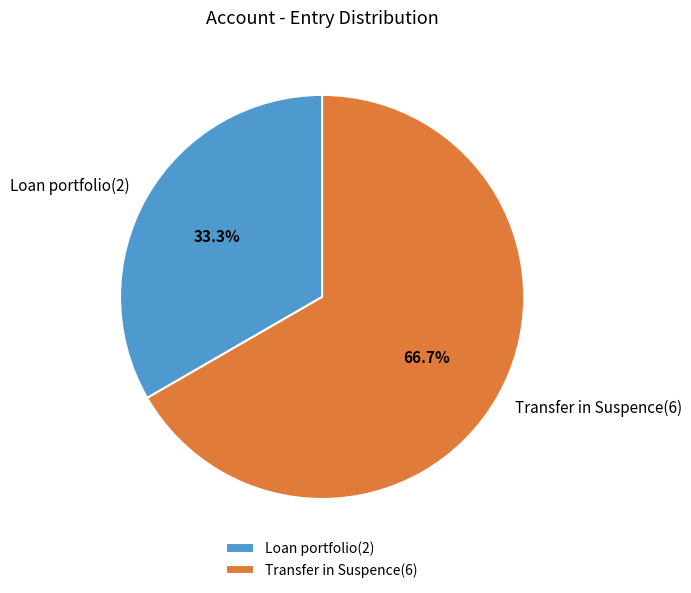

The Transfer in Suspence(6) slice represents 75% of the pie. True or false?

False